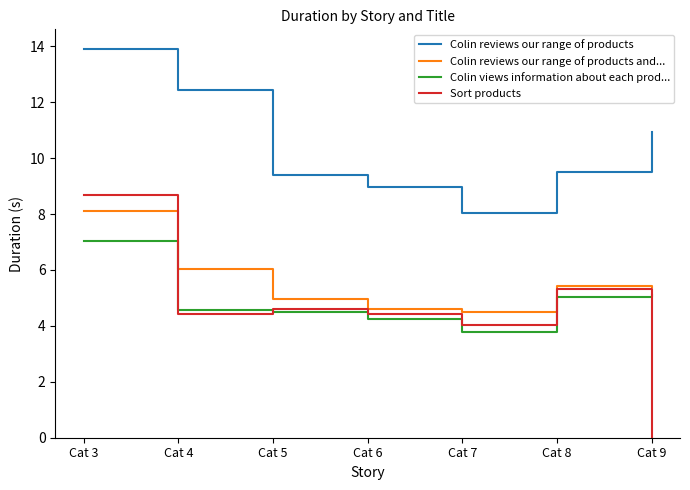

What is the sum of the Sort products values at Cat 6 and Cat 9?

4.4